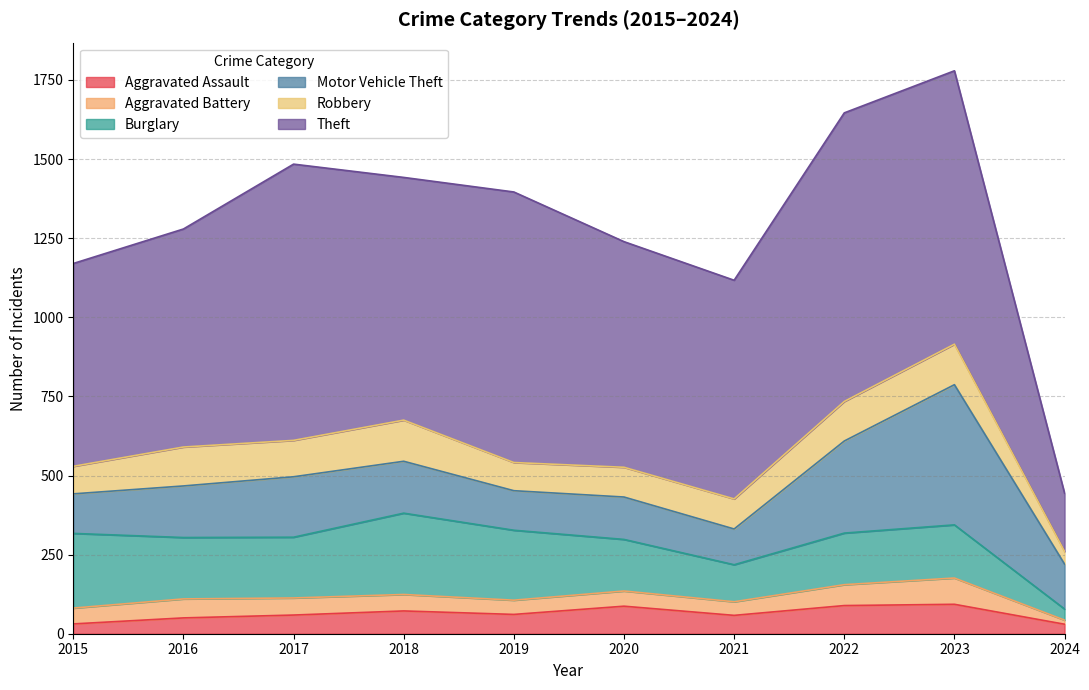

How many series are shown in this chart?

6